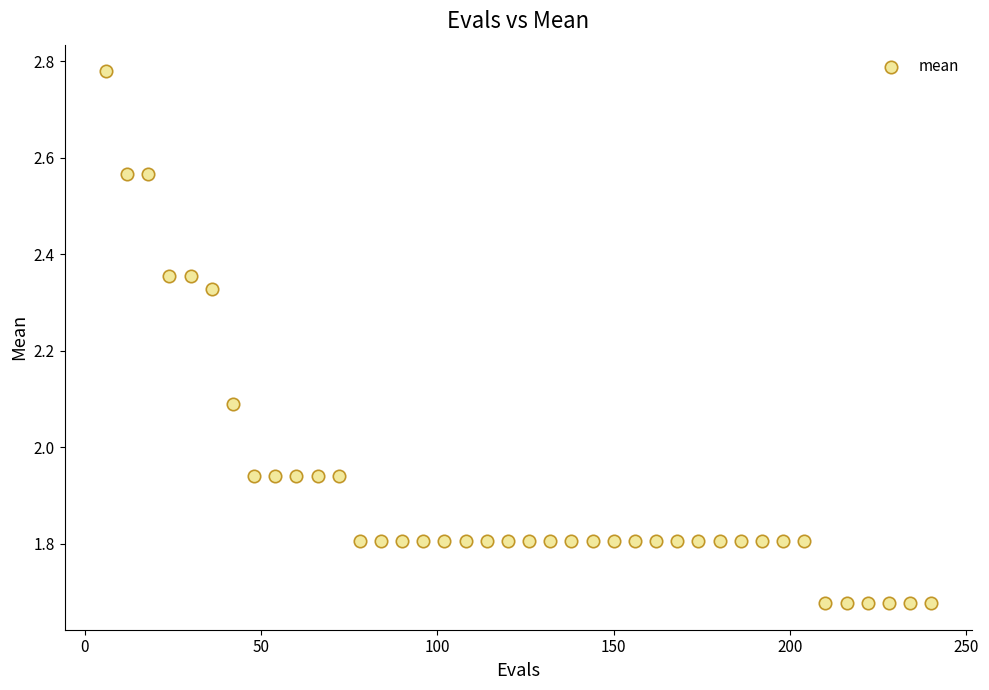

What is the range of Y values (max minus min)?

1.1